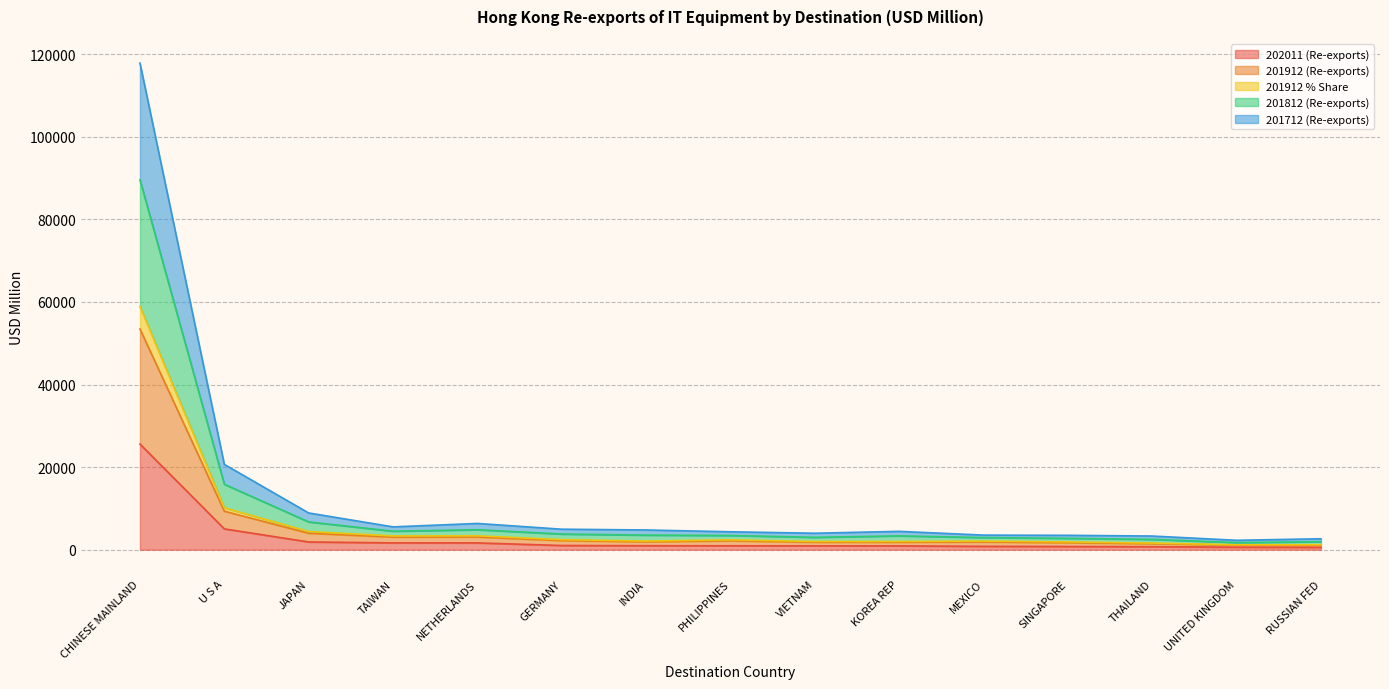

Is the value of 202011 (Re-exports) at U S A greater than the value of 201712 (Re-exports) at INDIA?

Yes